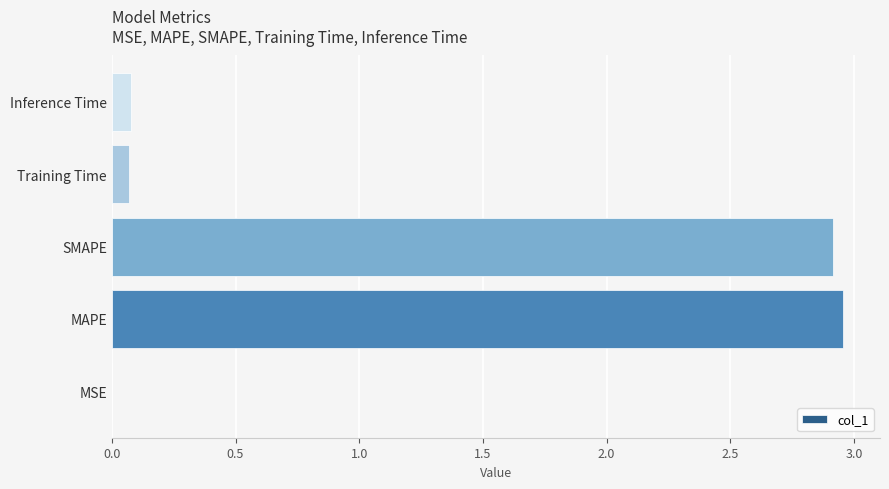

True or false: the data shows 0.1 at Inference Time.

True